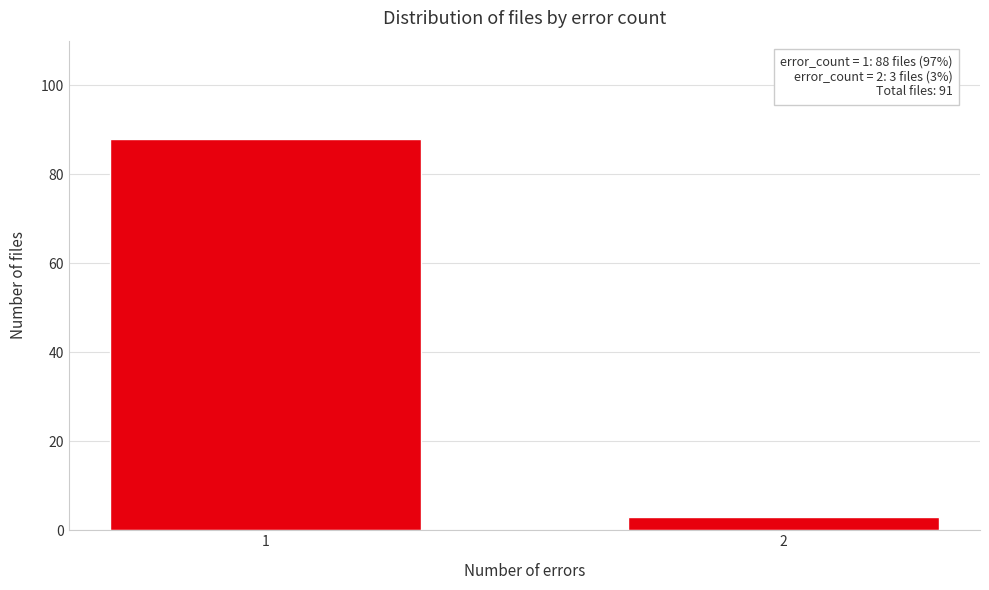

Reading left to right, extract all data points from this chart.

1=88	2=3